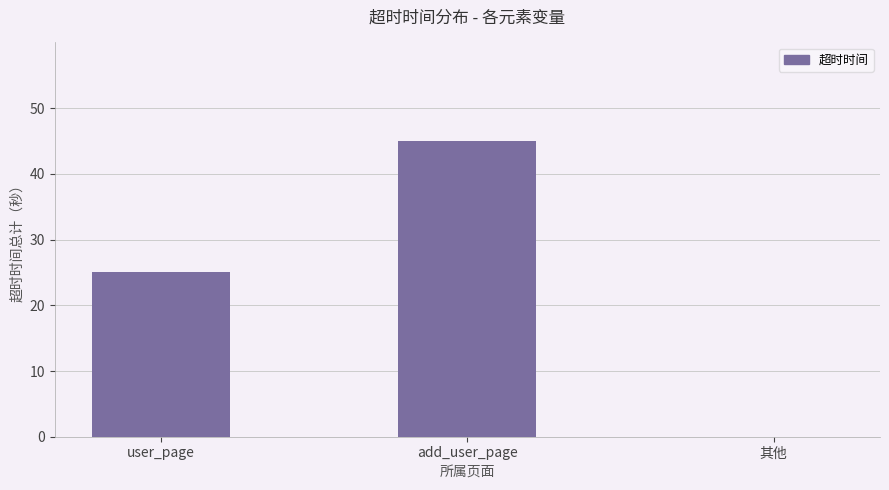

Where is the data nearest to the value 22?

user_page